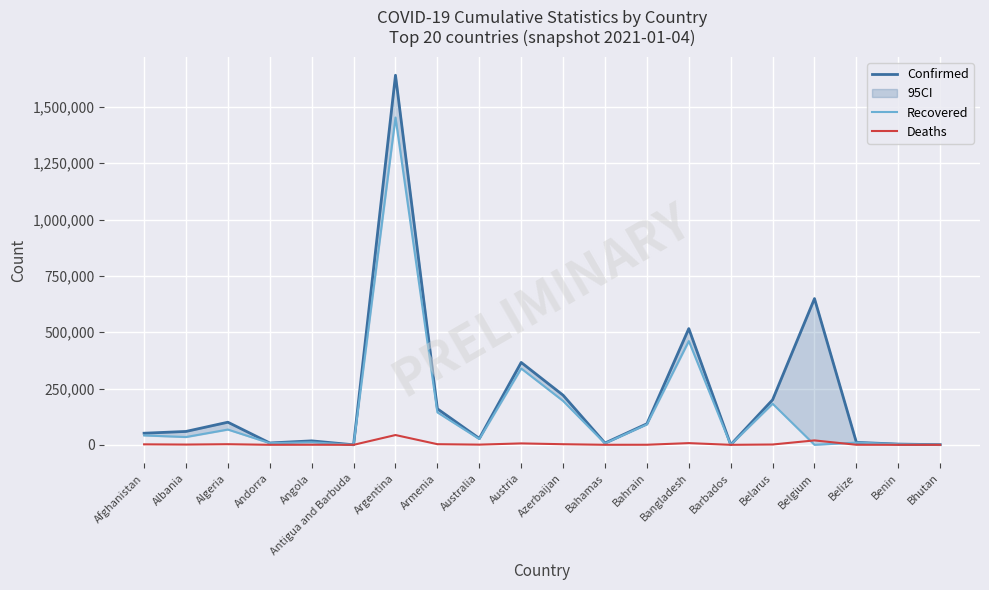

Is this an area chart (filled region under the line)?

No